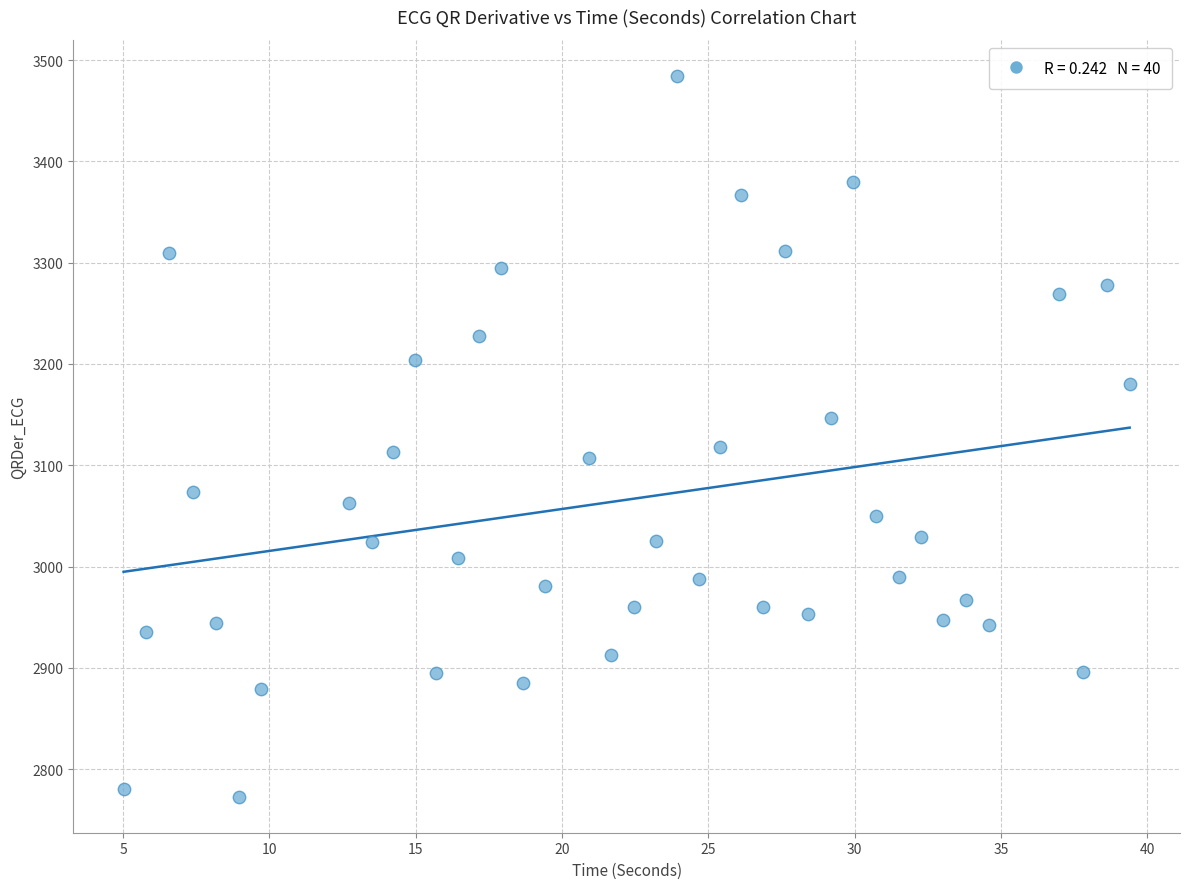

What is the range of Y values (max minus min)?

711.5